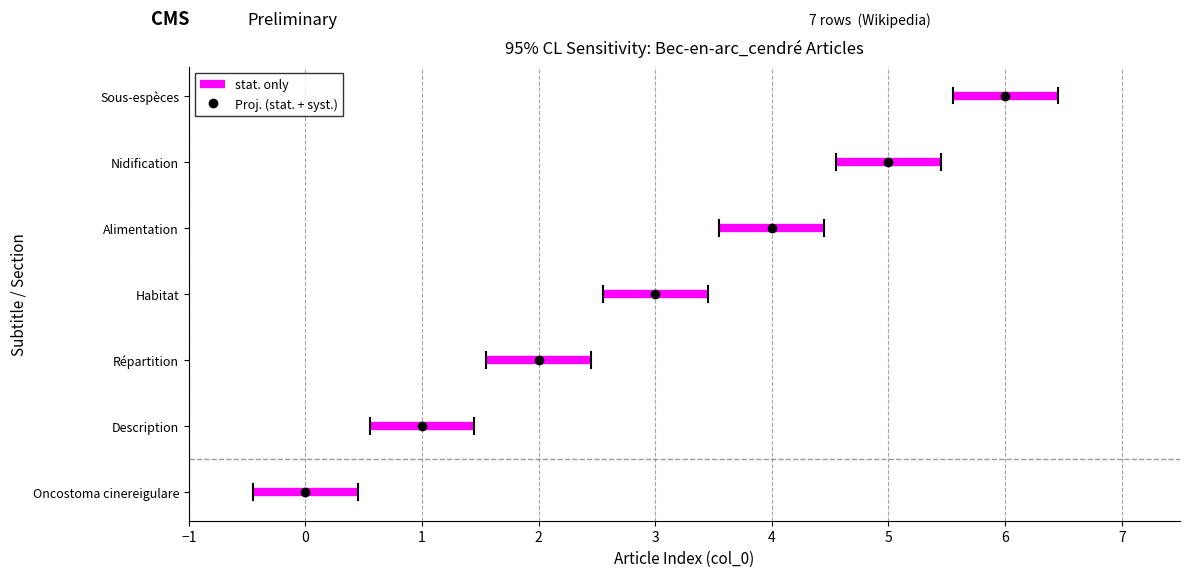

Where does the data first go above 3?

Alimentation